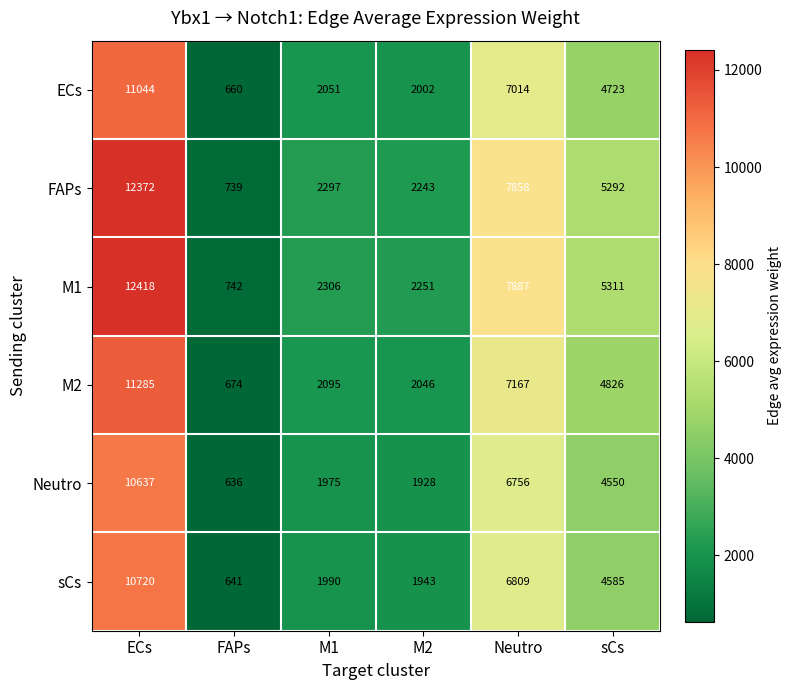

At how many categories does at least one series exceed 4876?

3